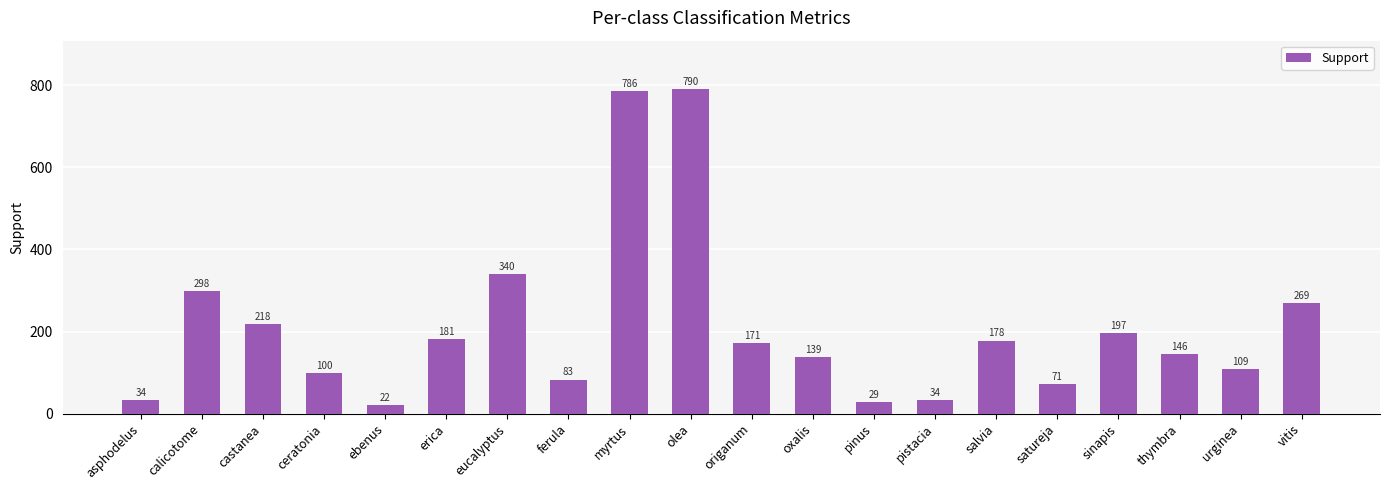

What is the smallest value displayed?

22